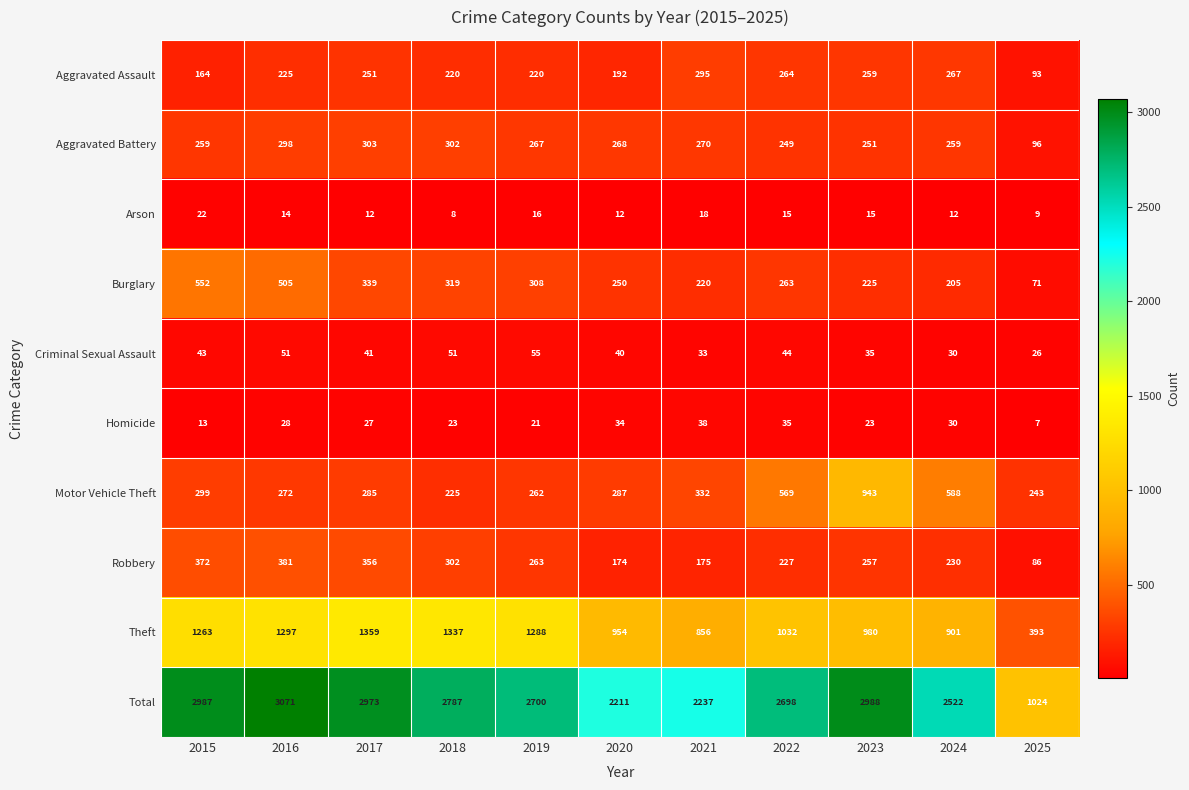

Which series has the widest spread of values?

Total